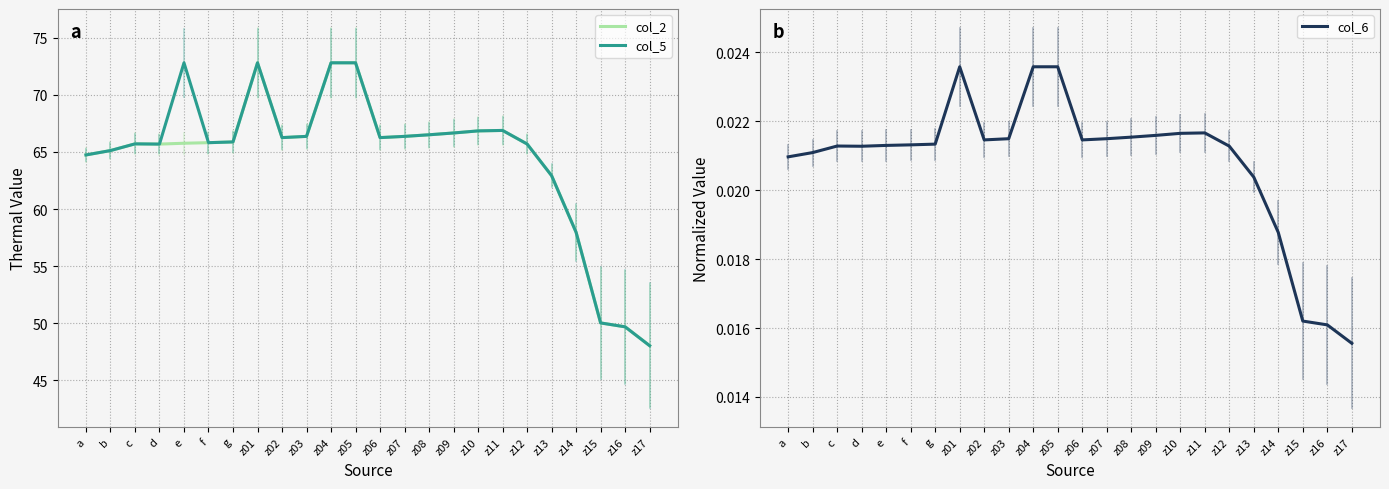

Between a and f, which is larger?

f